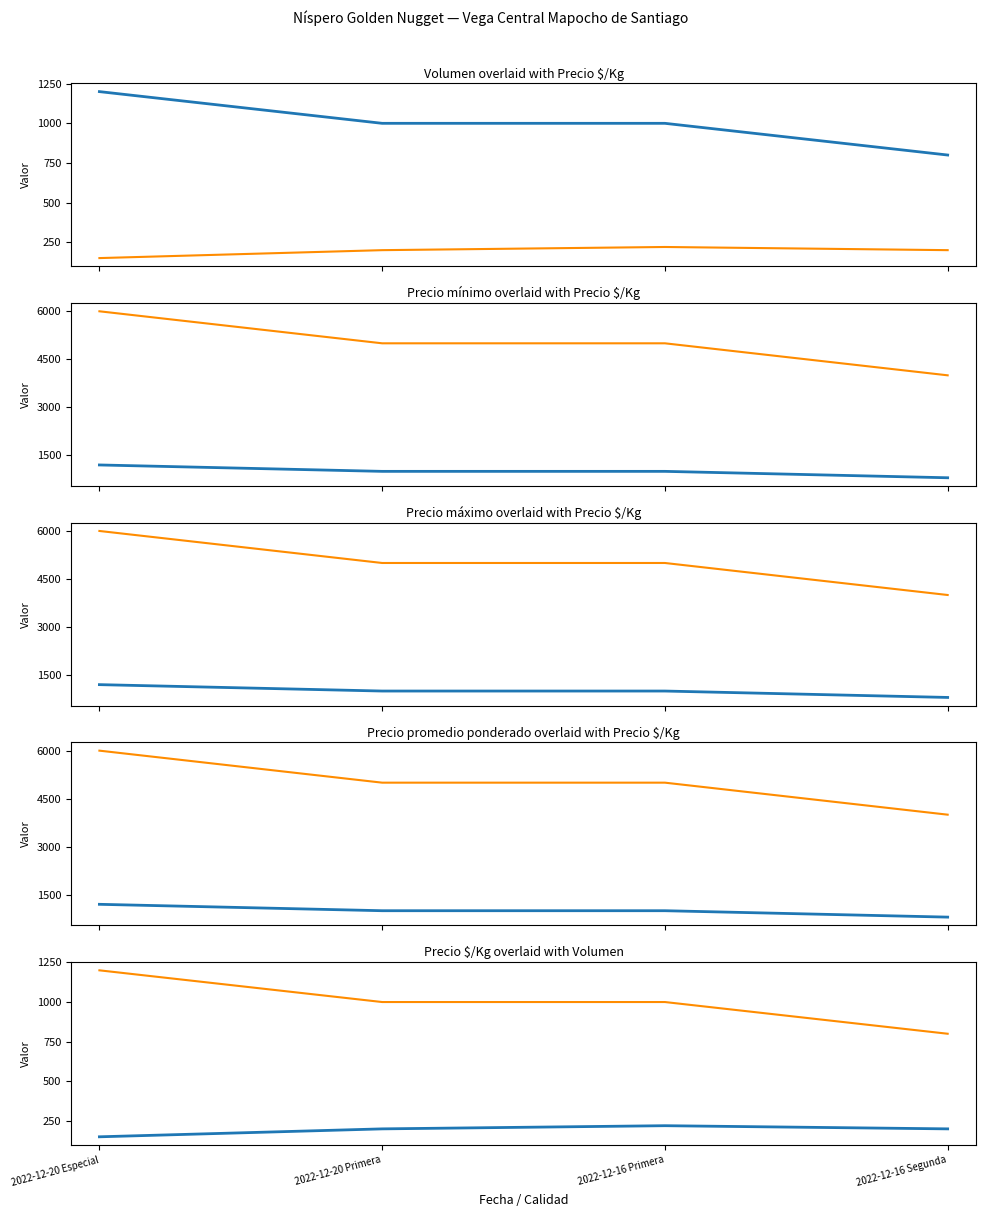

How many Precio $/Kg values are between 1000 and 1200?

3